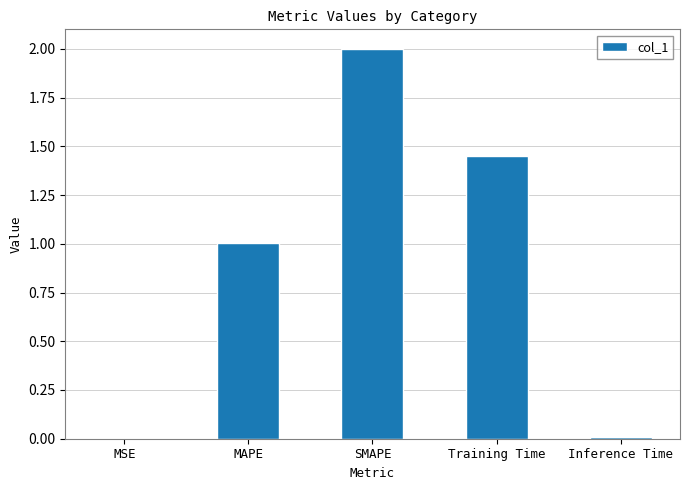

What is the maximum value shown in the chart?

2.0